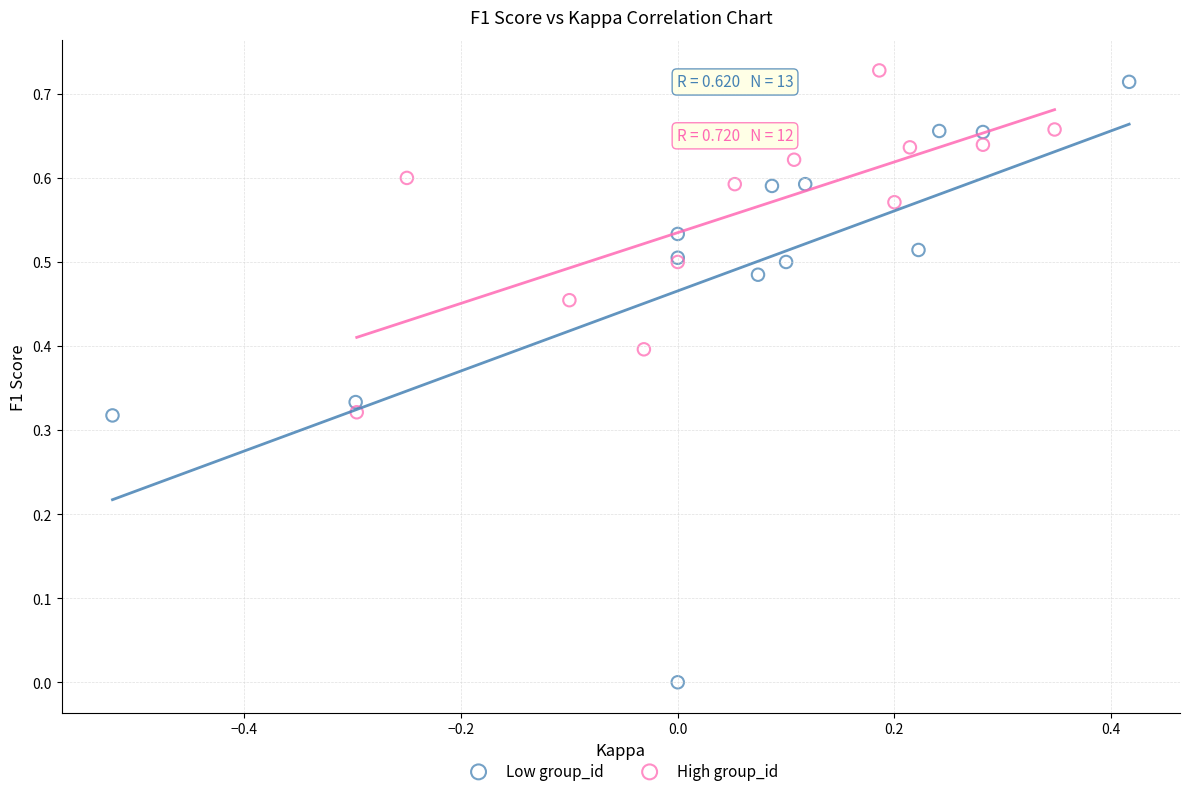

What are all the series names shown in the legend?

Low group_id, High group_id